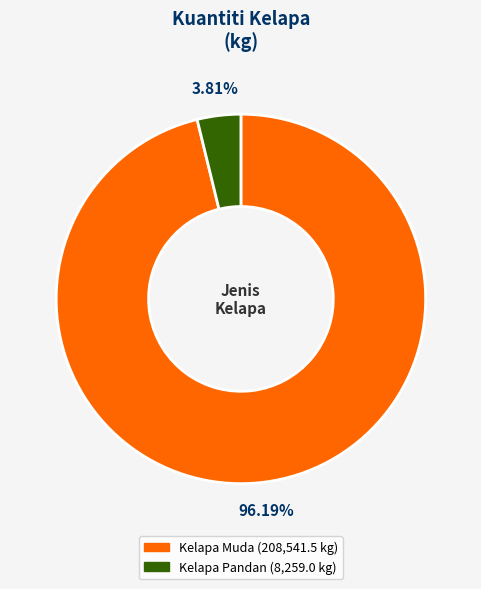

Between Kelapa Pandan and Kelapa Muda, which is larger?

Kelapa Muda